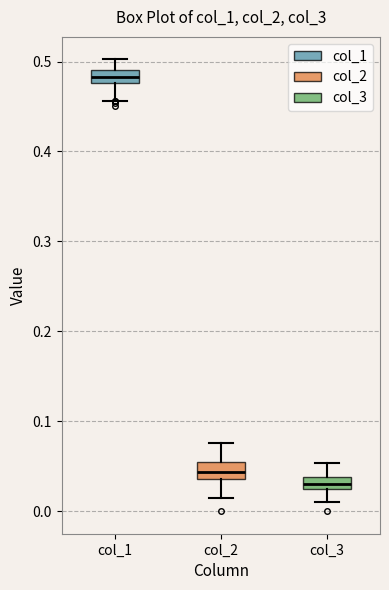

Where is the lower edge of the box for col_1 on the y-axis? The values are not printed on the chart, so give them approximately, as read against the axis.

0.48